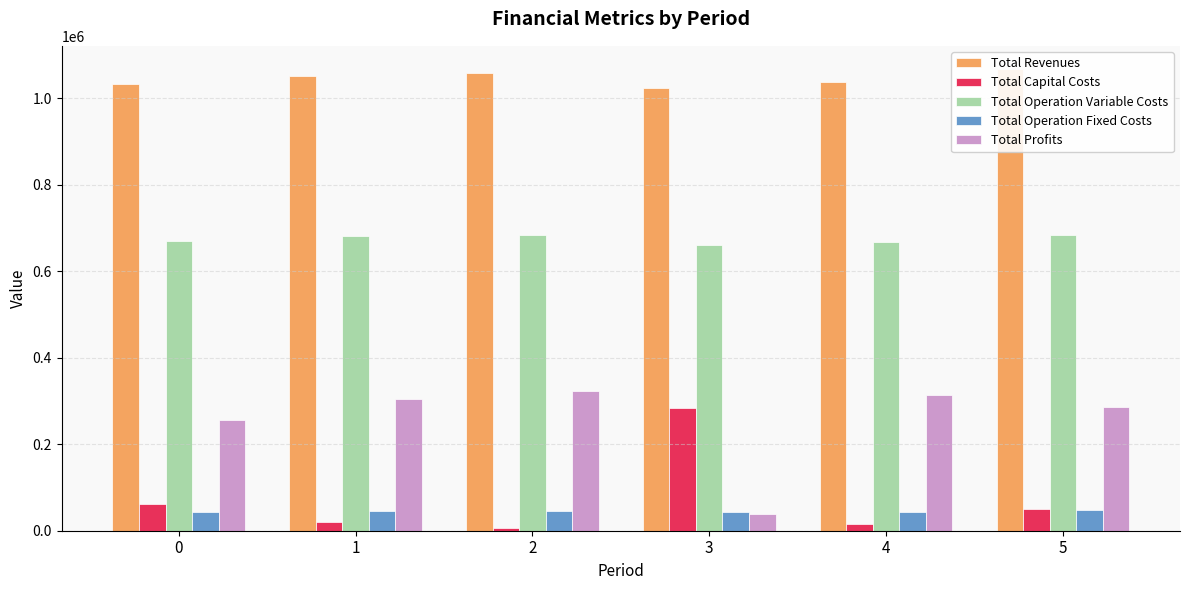

At which category does the chart reach its minimum across all series?

2